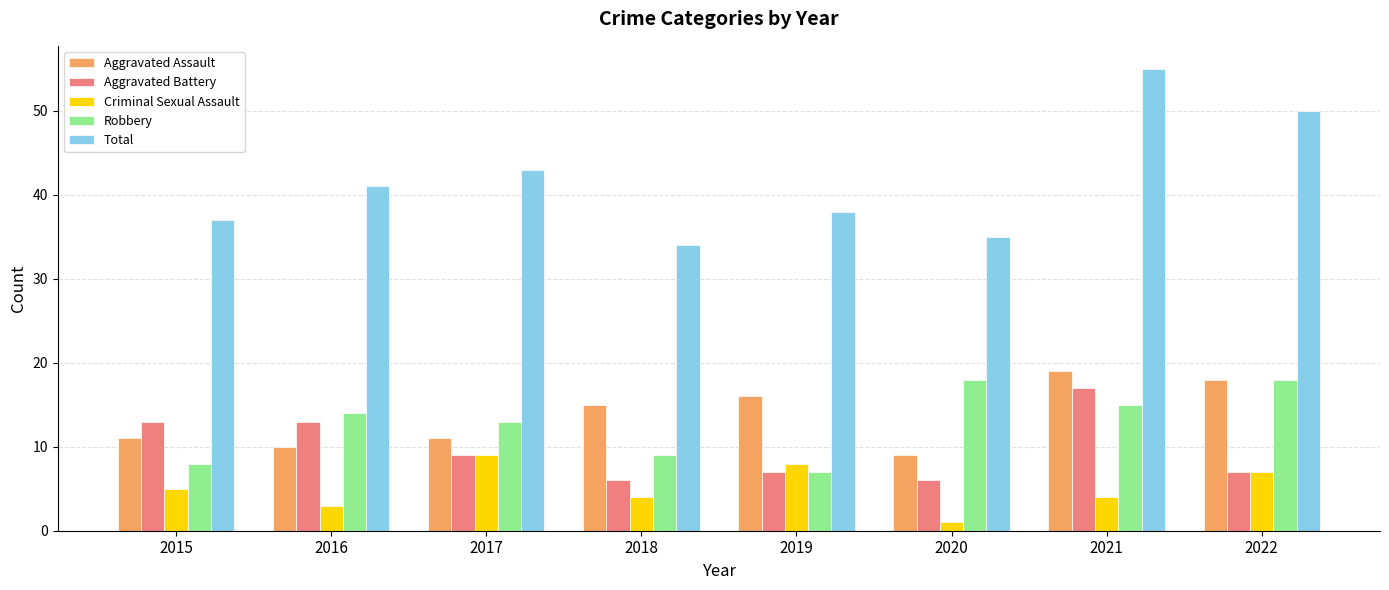

How many data points in Aggravated Assault are less than 15?

4